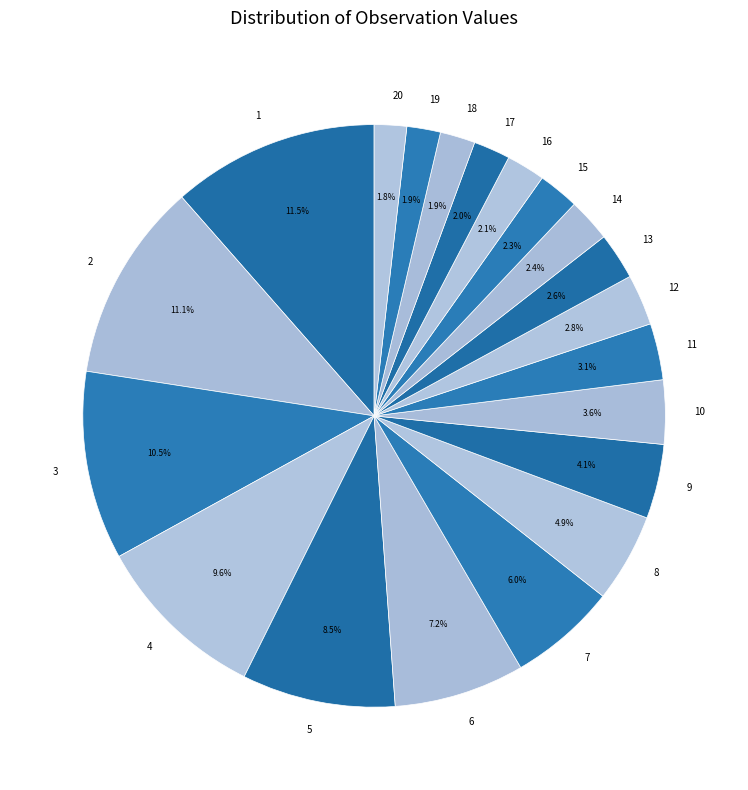

Is there a majority slice in this chart?

No